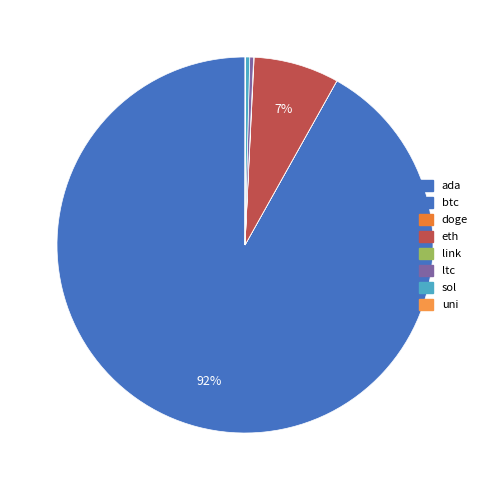

Which slice is the largest?

btc